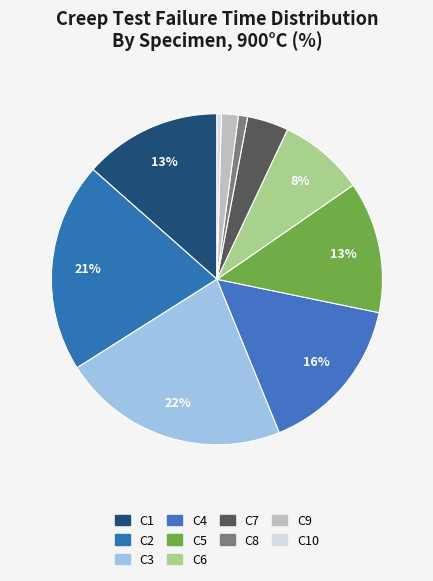

Which slice is the largest?

C3